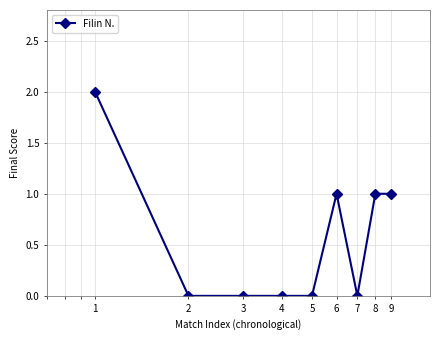

What is the sum of all values?

5